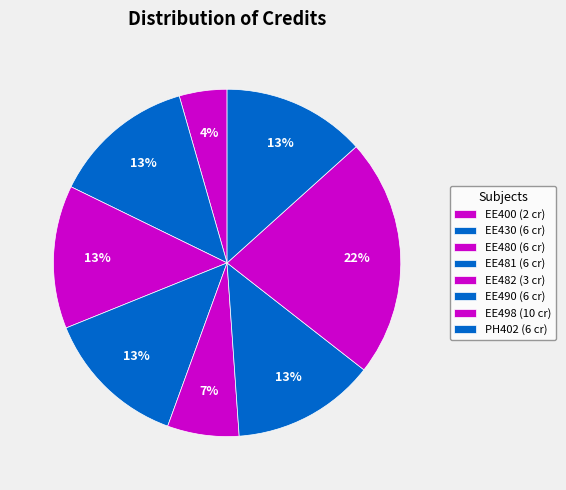

Which slice is the smallest?

EE400